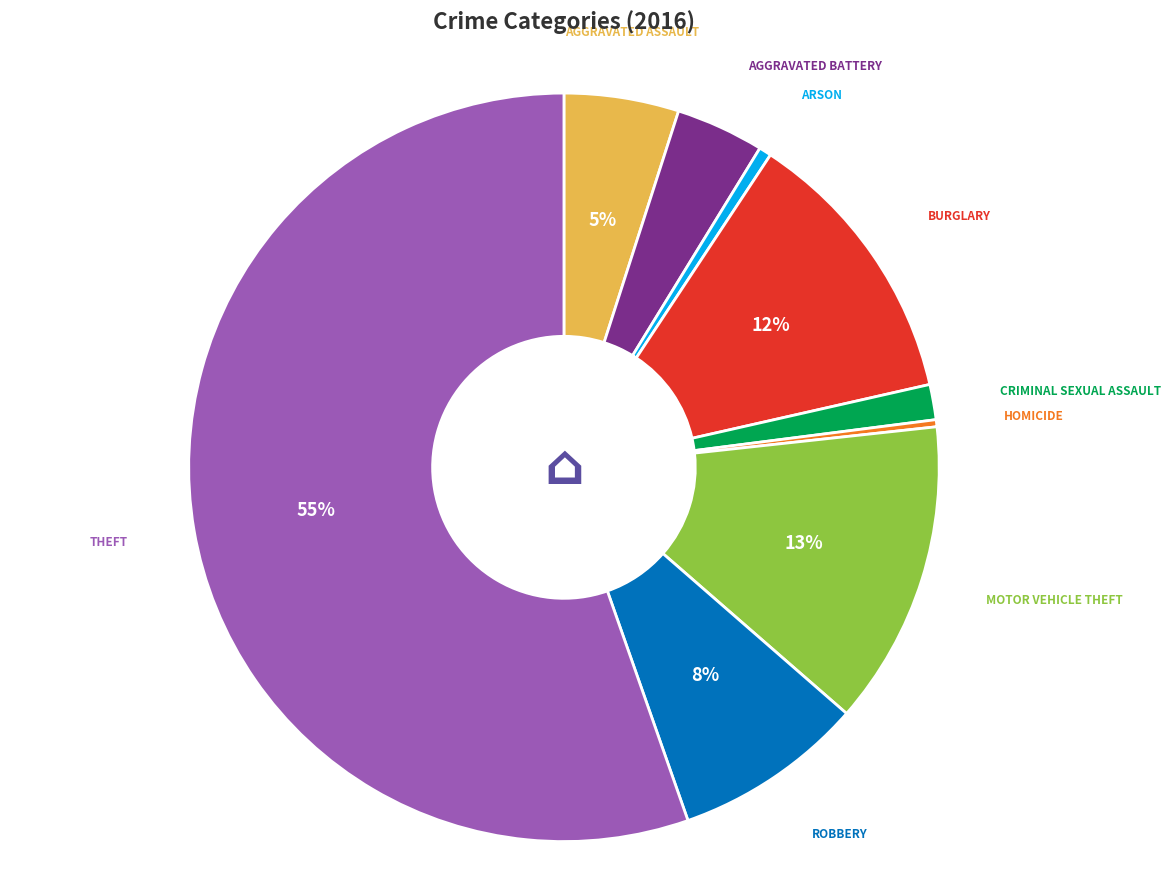

Is there any slice that represents more than half of the pie?

Yes